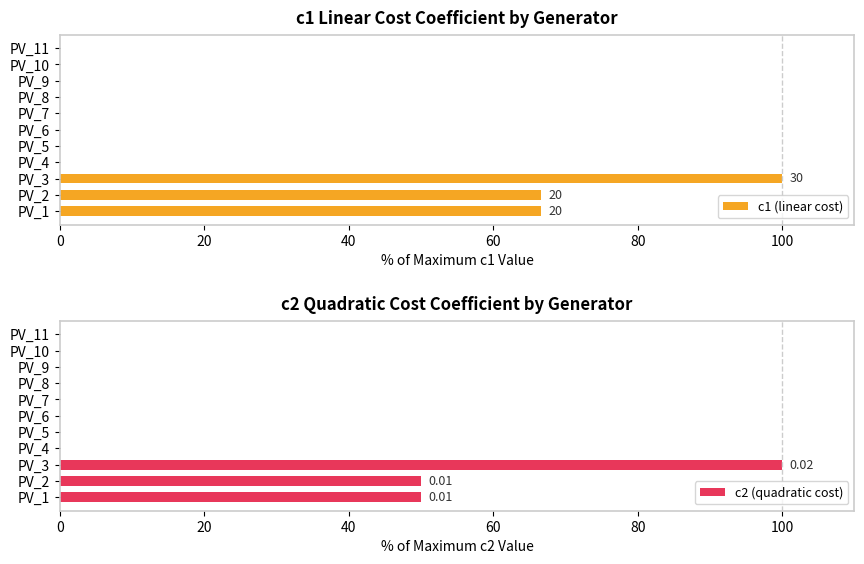

Reading left to right, extract all data points from this chart.

c1 (linear cost): 66.7	66.7	100.0	0.0	0.0	0.0	0.0	0.0	0.0	0.0	0.0
c2 (quadratic cost): 50.0	50.0	100.0	0.0	0.0	0.0	0.0	0.0	0.0	0.0	0.0